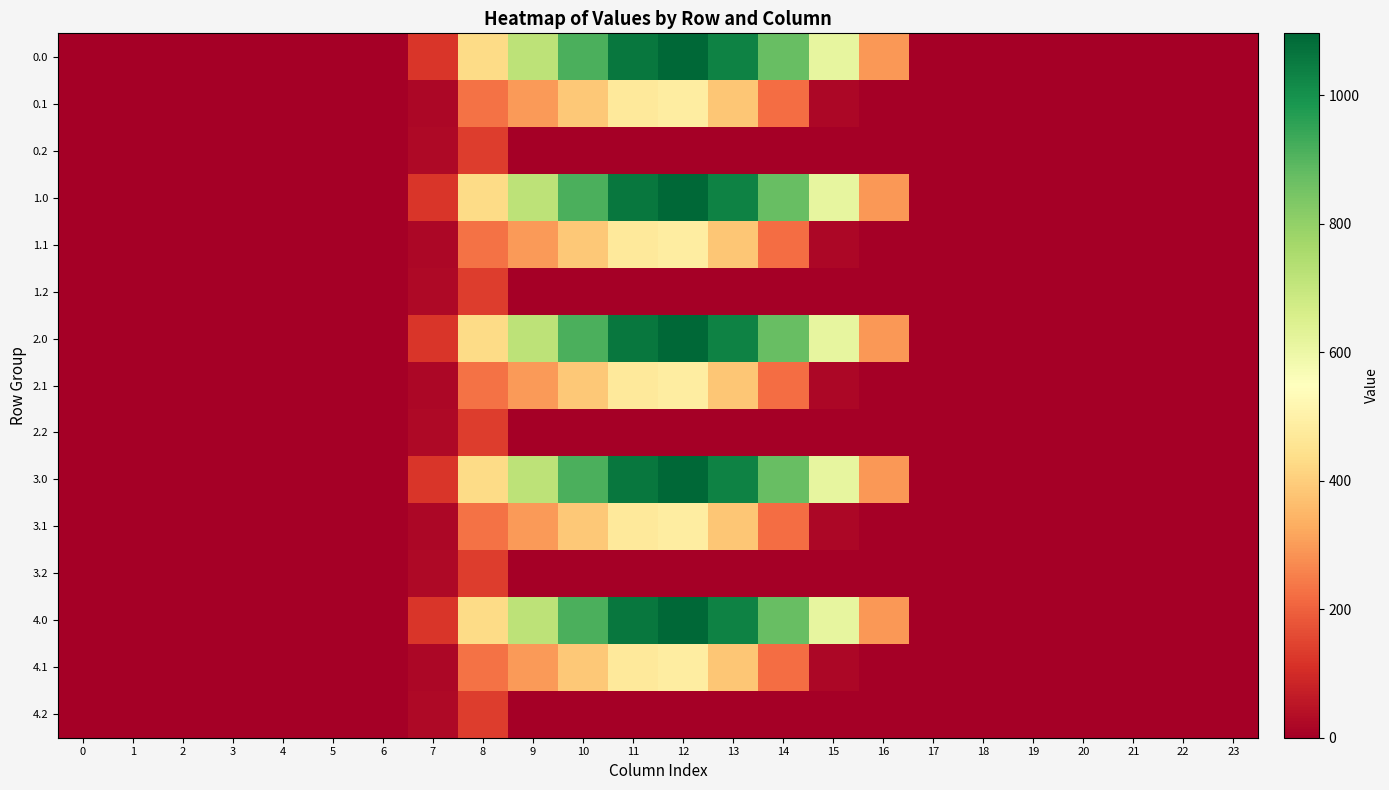

Between 22 and 11, which is larger?

11